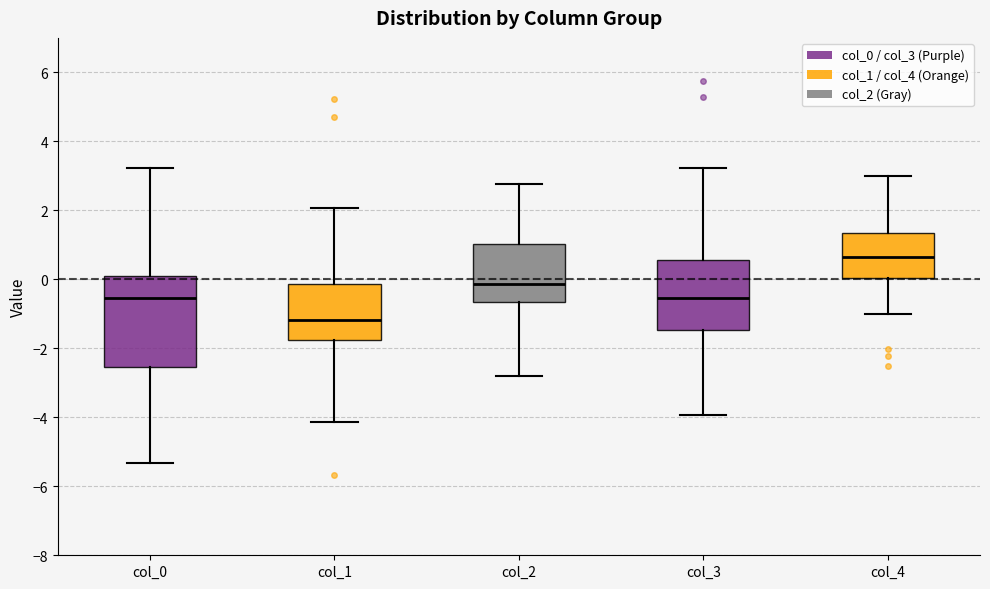

Reading left to right, transcribe this box plot: for each box, give where its median line is, the range the box spans, and where its two whiskers end, as read against the y-axis. The values are not printed on the chart, so give them approximately, as read against the axis.

col_0: median -0.6, box -2.6 to 0.2, whiskers -5.4 to 3.2
col_1: median -1.2, box -1.8 to -0.2, whiskers -4.2 to 2.0
col_2: median -0.2, box -0.6 to 1.0, whiskers -2.8 to 2.8
col_3: median -0.6, box -1.4 to 0.6, whiskers -4.0 to 3.2
col_4: median 0.6, box 0.0 to 1.4, whiskers -1.0 to 3.0